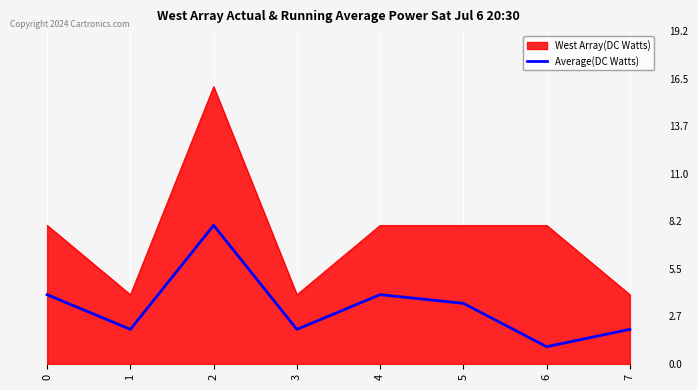

At which category does the chart reach its minimum across all series?

6